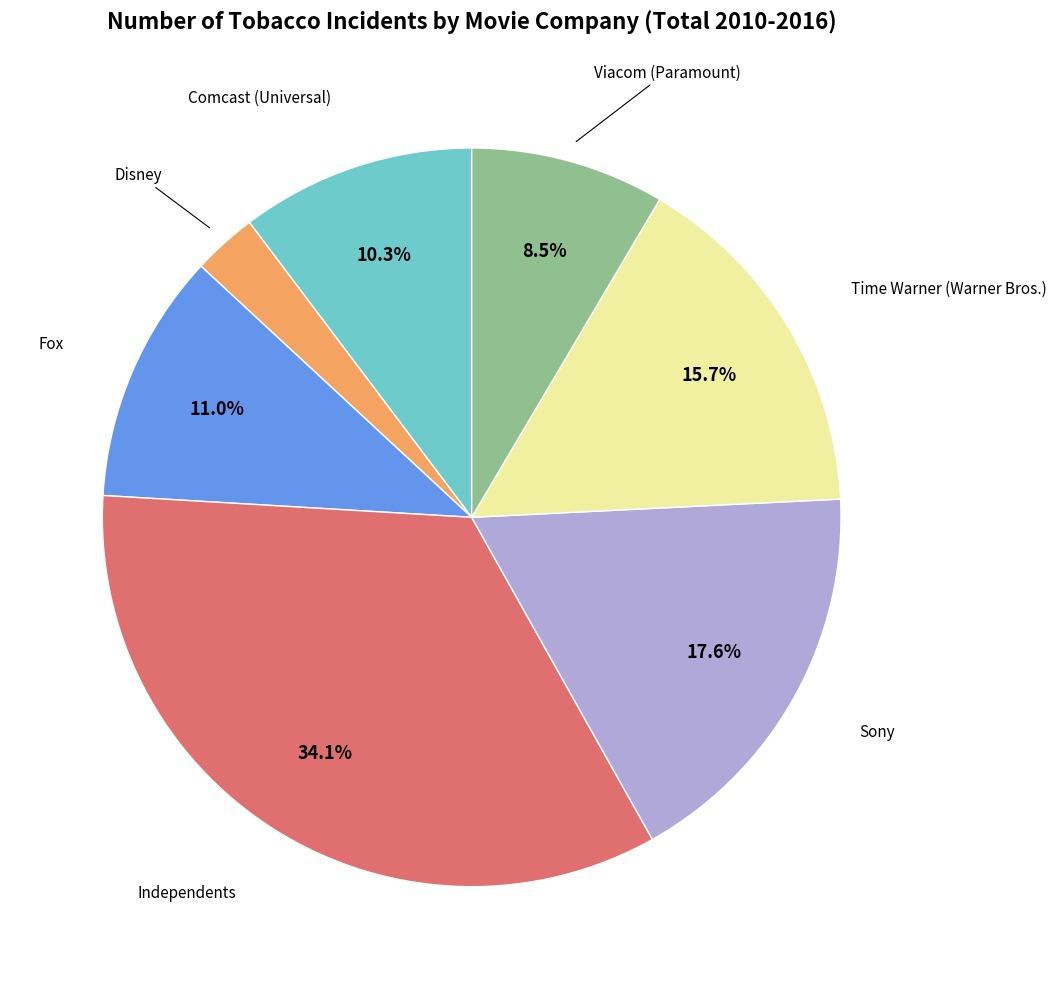

Rank the categories by value from lowest to highest.

Disney, Viacom (Paramount), Comcast (Universal), Fox, Time Warner (Warner Bros.), Sony, Independents